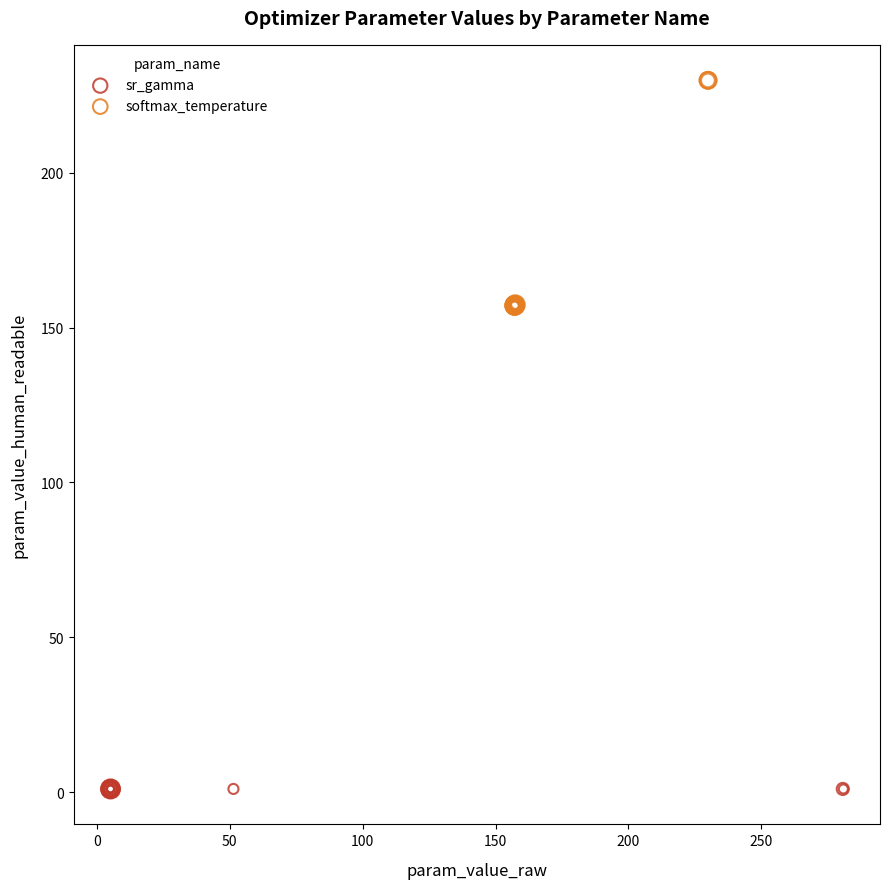

Which series contains the lowest Y value?

sr_gamma